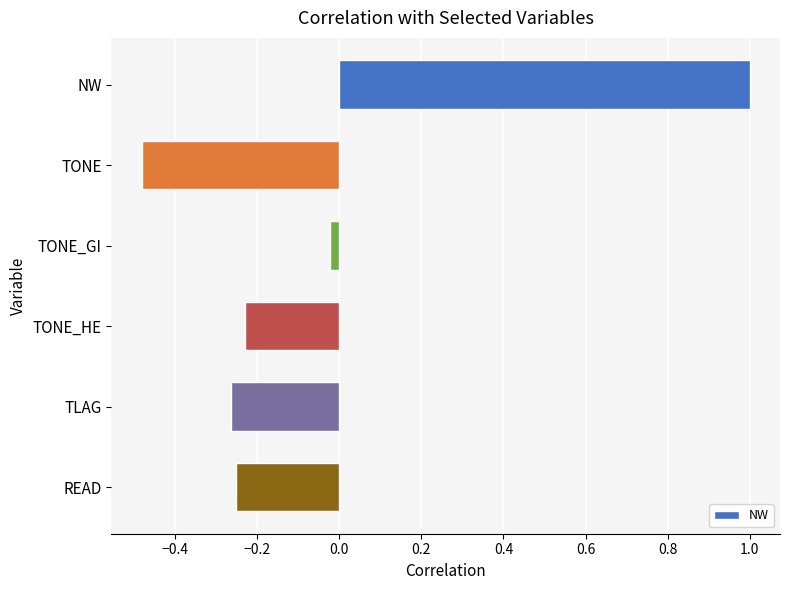

What is the maximum value shown in the chart?

1.0